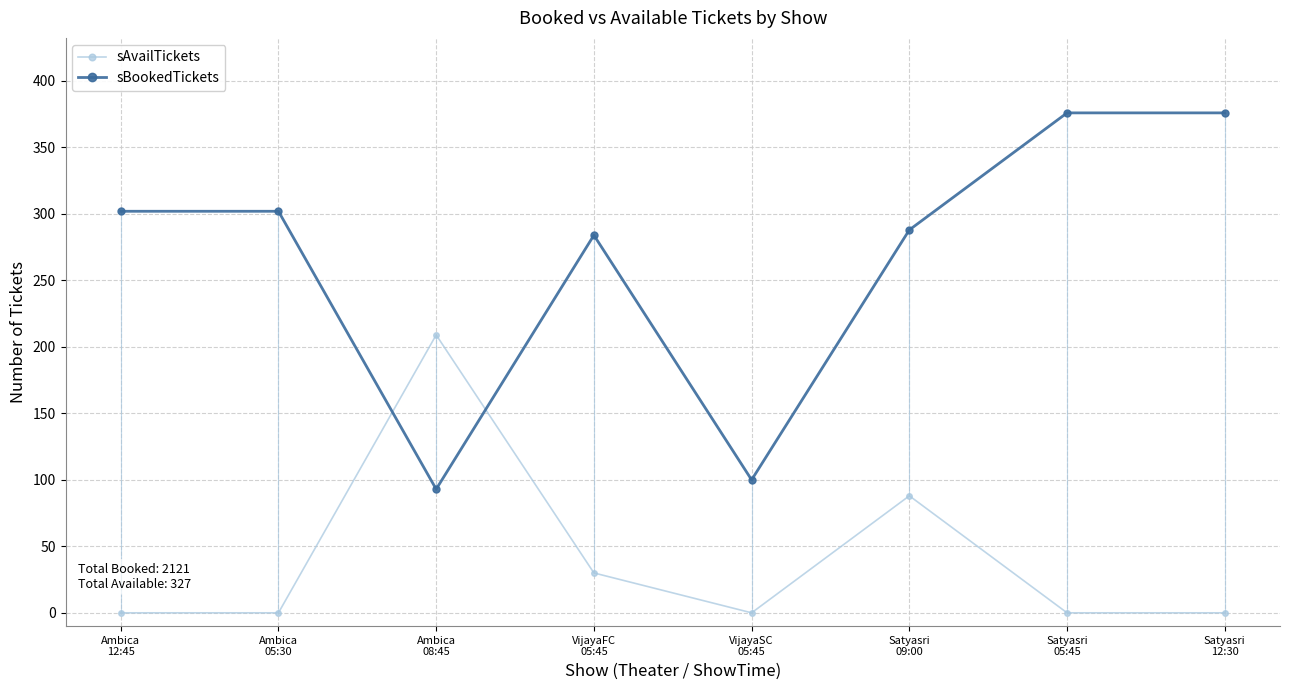

Is it true that sAvailTickets equals 130 at Satyasri
09:00?

False